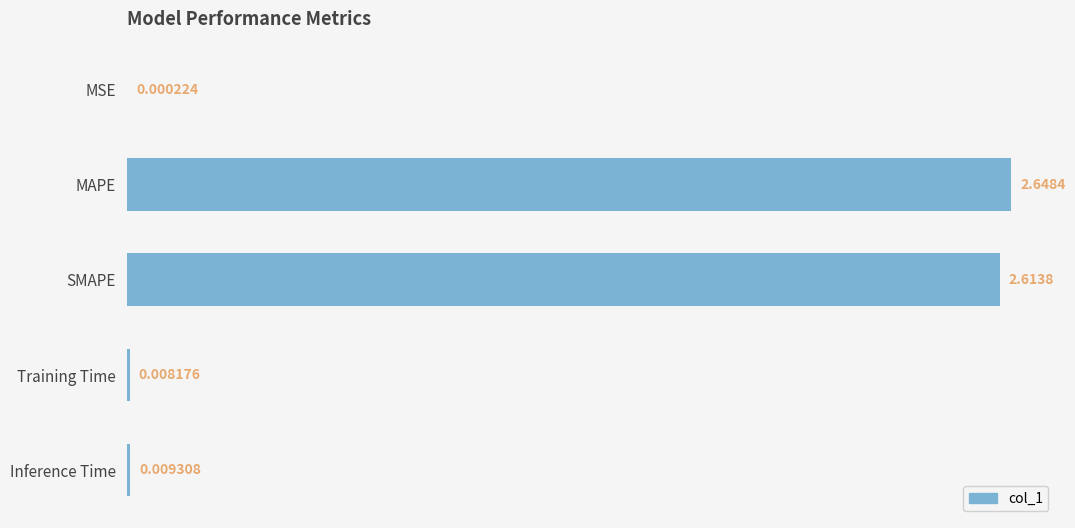

Are the bars horizontal?

Yes